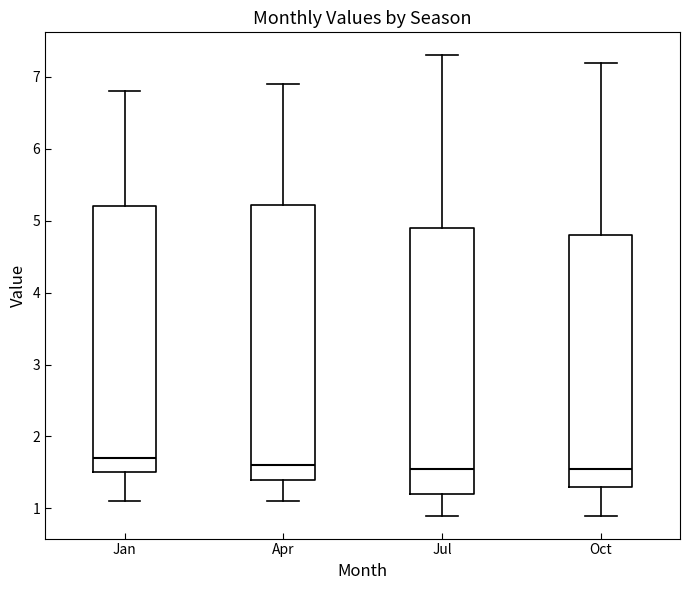

Where does the lower whisker of the box for Jul end on the y-axis? The values are not printed on the chart, so give them approximately, as read against the axis.

0.9